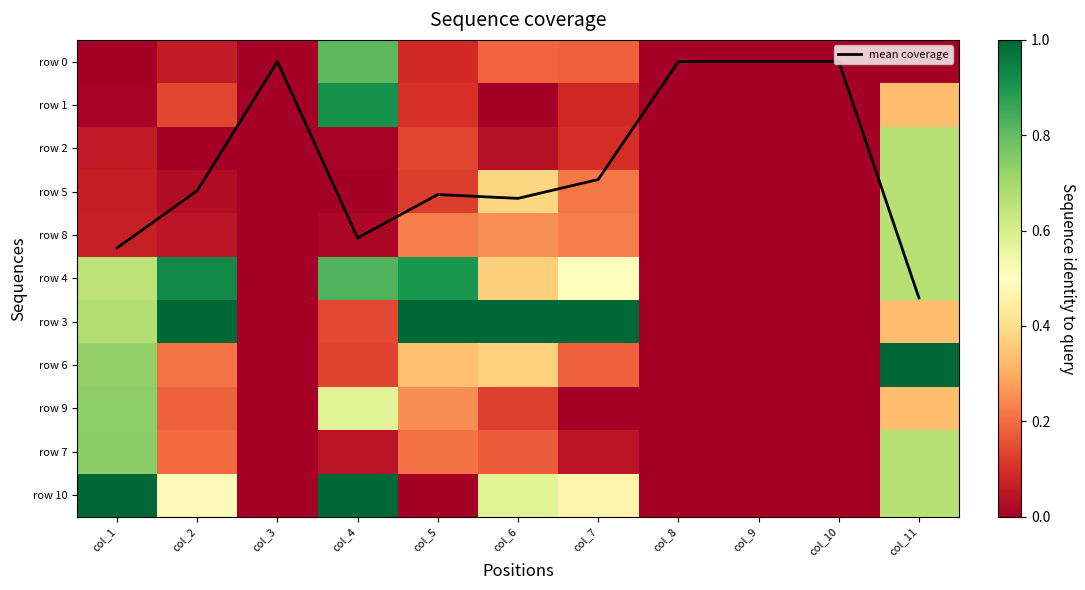

What is the spread (max minus min) of values at col_6?

3.2